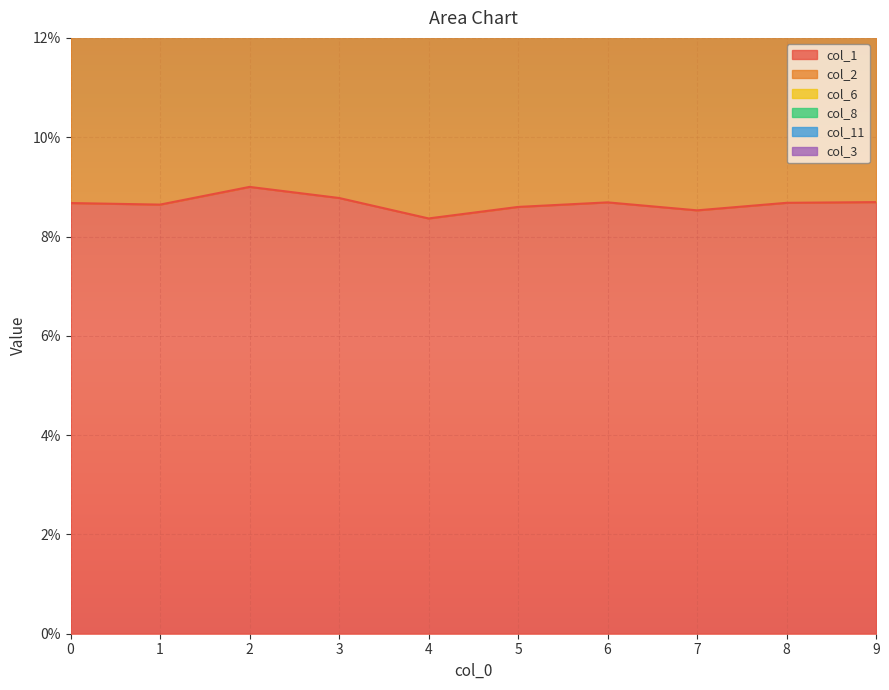

List the labels in order of col_8 value, largest first.

1, 0, 8, 2, 5, 3, 4, 6, 7, 9